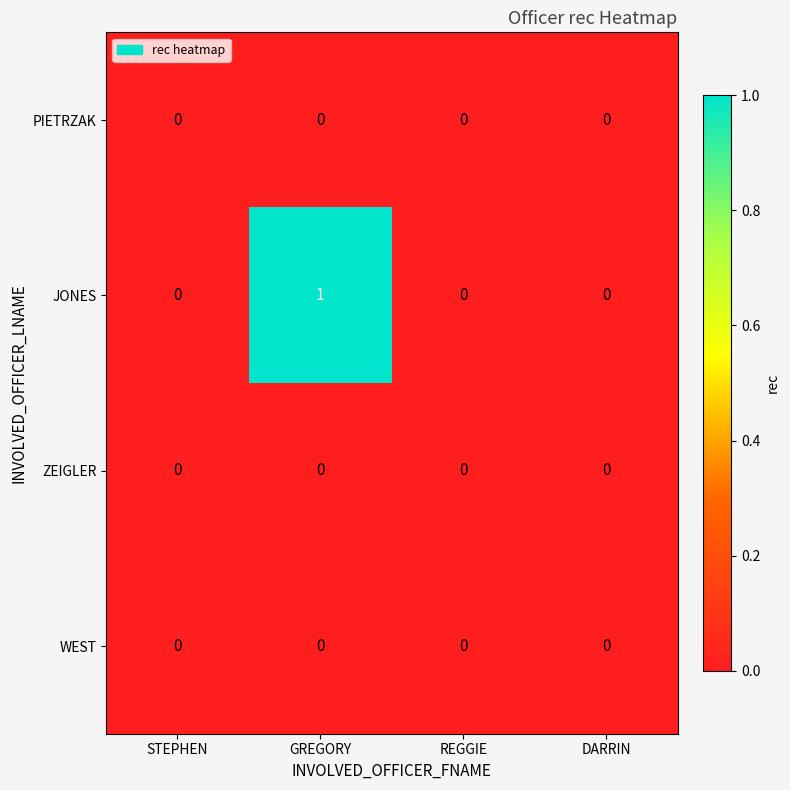

Reading left to right, what are all the values shown in this chart?

PIETRZAK: STEPHEN=0	GREGORY=0	REGGIE=0	DARRIN=0
JONES: STEPHEN=0	GREGORY=1	REGGIE=0	DARRIN=0
ZEIGLER: STEPHEN=0	GREGORY=0	REGGIE=0	DARRIN=0
WEST: STEPHEN=0	GREGORY=0	REGGIE=0	DARRIN=0